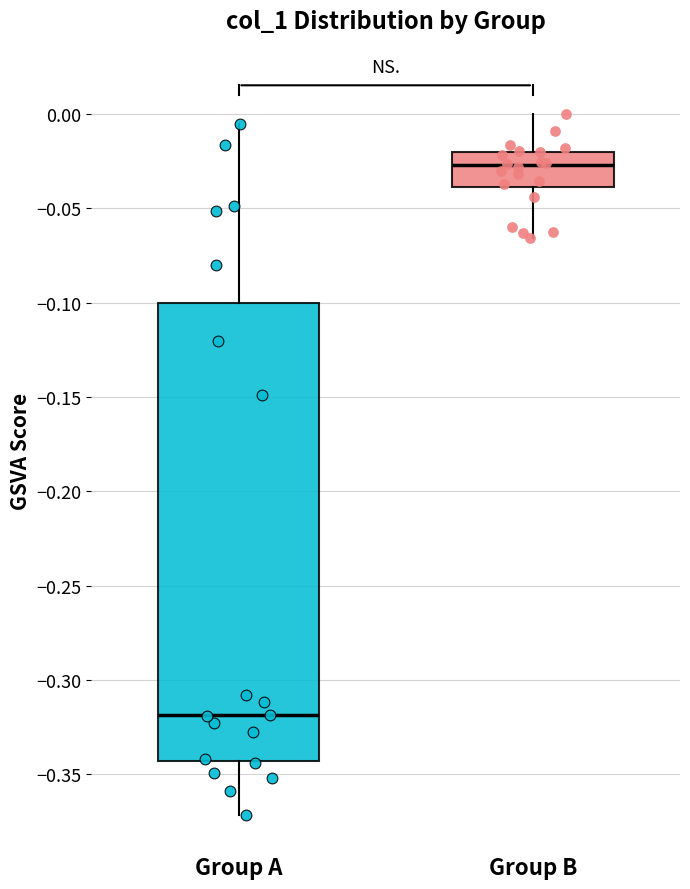

Reading left to right, read every box against the y-axis: the position of its median line, the range the box covers, and the ends of its whiskers. The values are not printed on the chart, so give them approximately, as read against the axis.

Group A: median -0.320, box -0.345 to -0.100, whiskers -0.370 to -0.005
Group B: median -0.025, box -0.040 to -0.020, whiskers -0.065 to 0.000